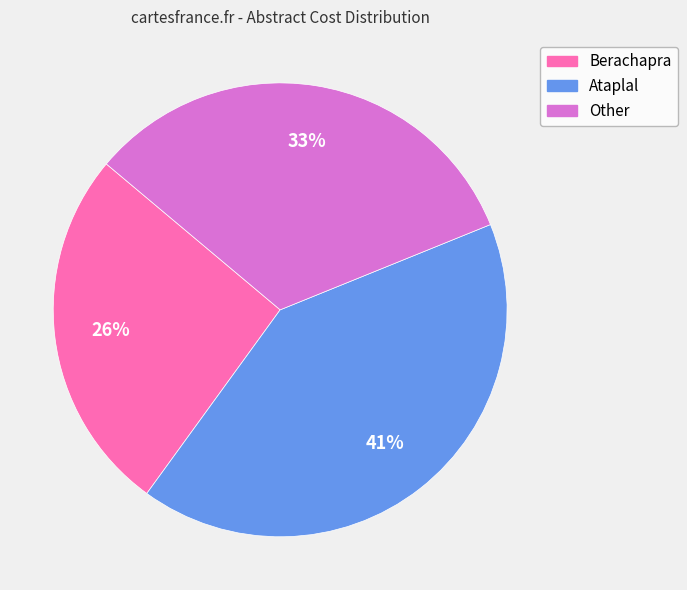

The Ataplal slice represents 41% of the pie. True or false?

True